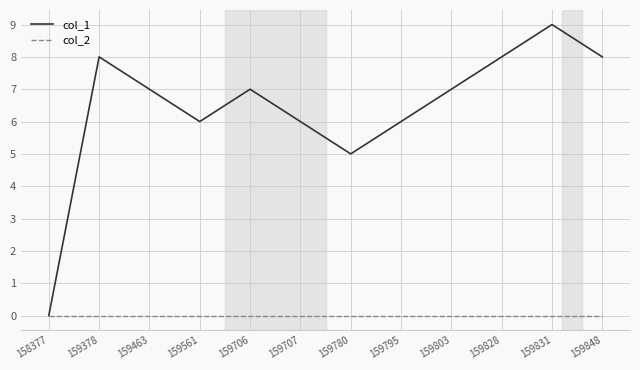

Read the col_1 value at 159795.

6